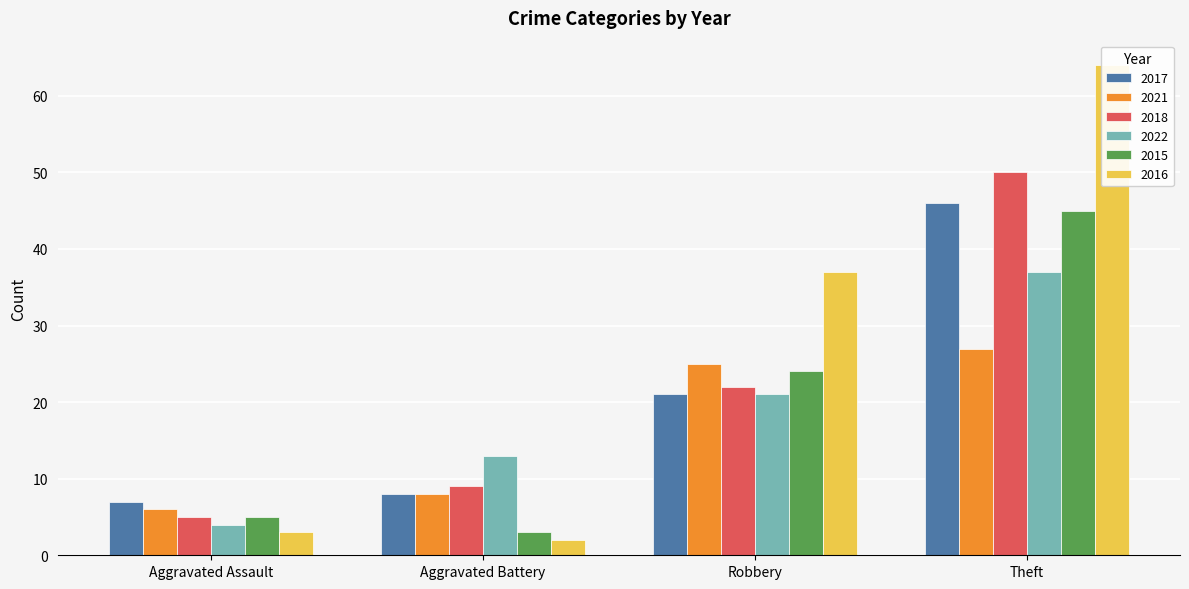

Which series has the widest spread of values?

2016